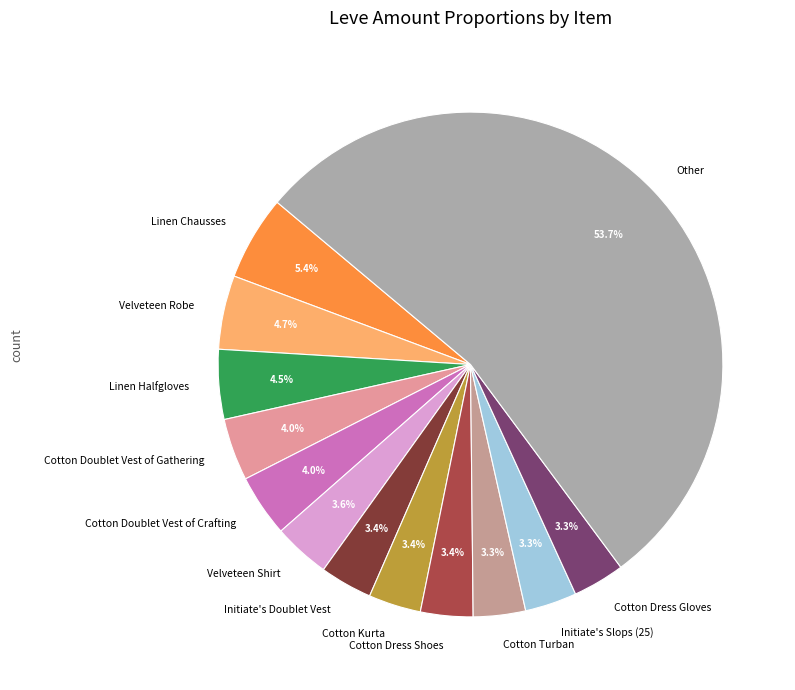

Which has a higher value, Cotton Kurta or Other?

Other